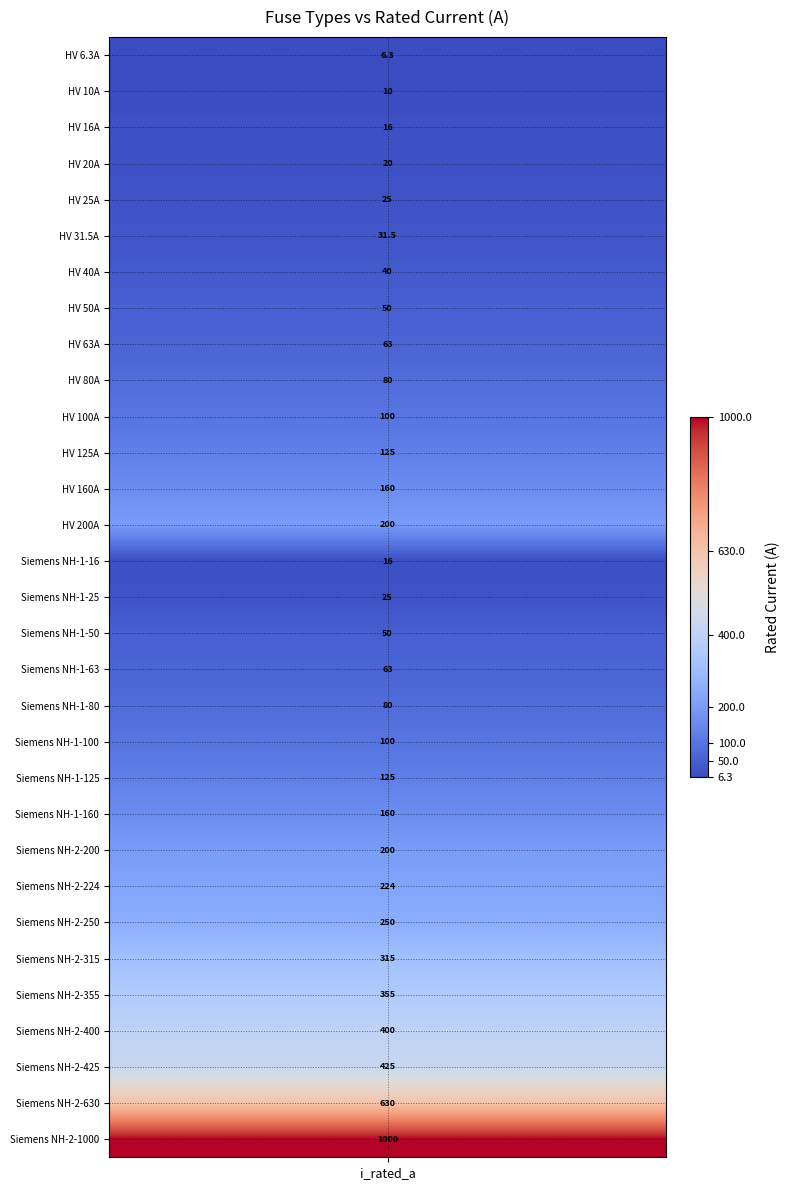

Reading left to right, transcribe all the data shown in this chart.

i_rated=6.3	1=10.0	2=16.0	3=20.0	4=25.0	5=31.5	6=40.0	7=50.0	8=63.0	9=80.0	10=100.0	11=125.0	12=160.0	13=200.0	14=16.0	15=25.0	16=50.0	17=63.0	18=80.0	19=100.0	20=125.0	21=160.0	22=200.0	23=224.0	24=250.0	25=315.0	26=355.0	27=400.0	28=425.0	29=630.0	30=1000.0